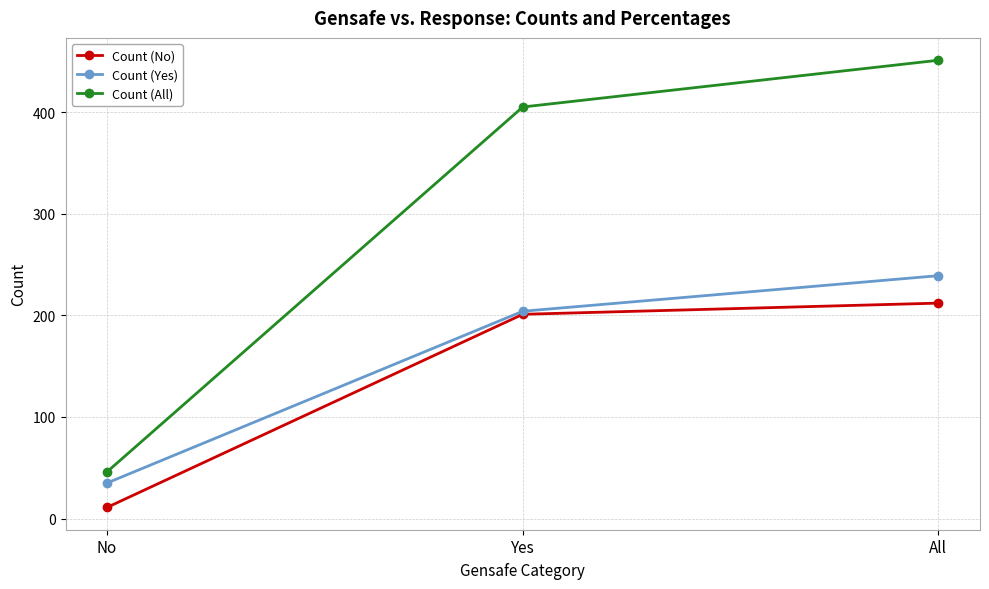

What is the lowest value of the Count (All) series?

46